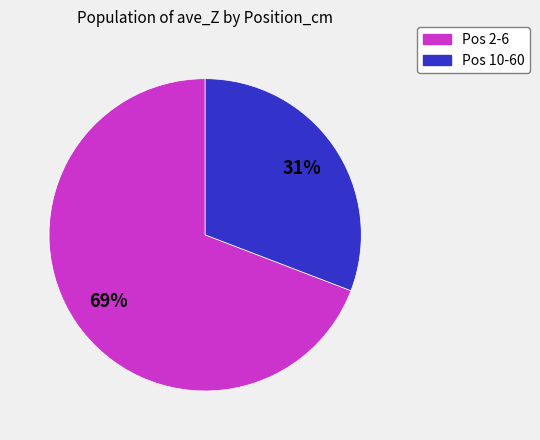

To the nearest percent, what is the difference between the largest and smallest slice percentages?

38%